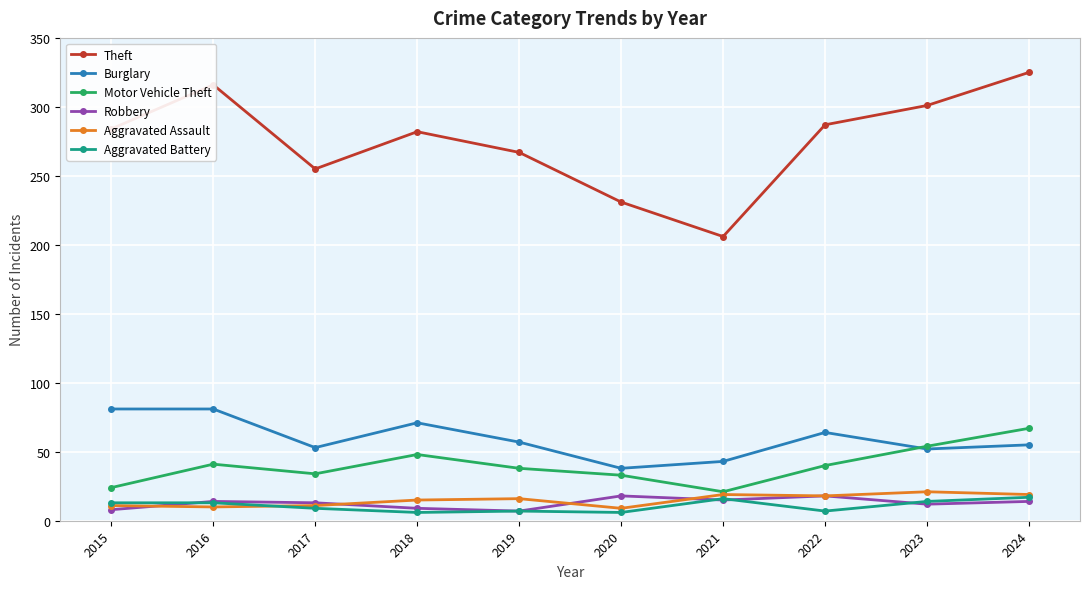

What is the maximum value for Aggravated Battery?

17